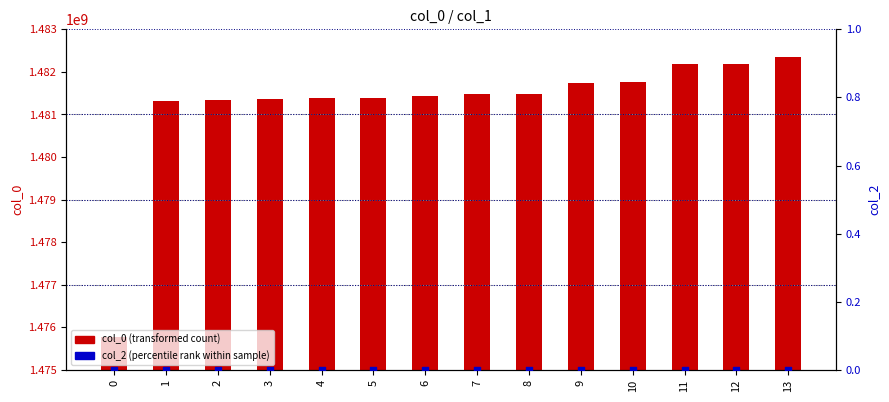

Which series has the largest total across all categories?

col_0 (transformed count)